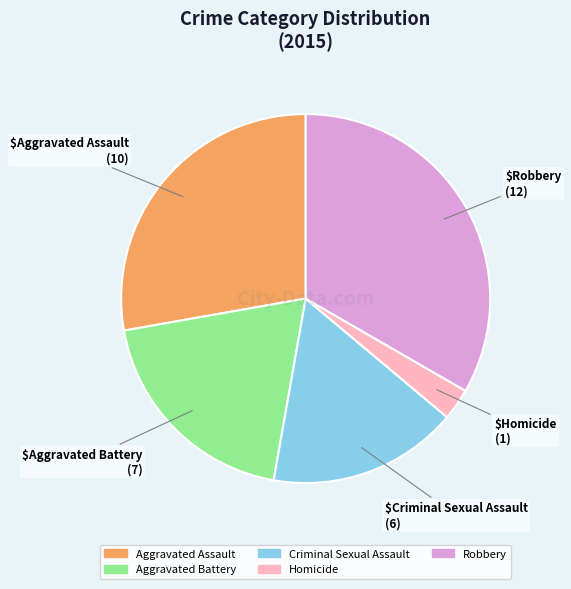

How many slices are in this pie chart?

5